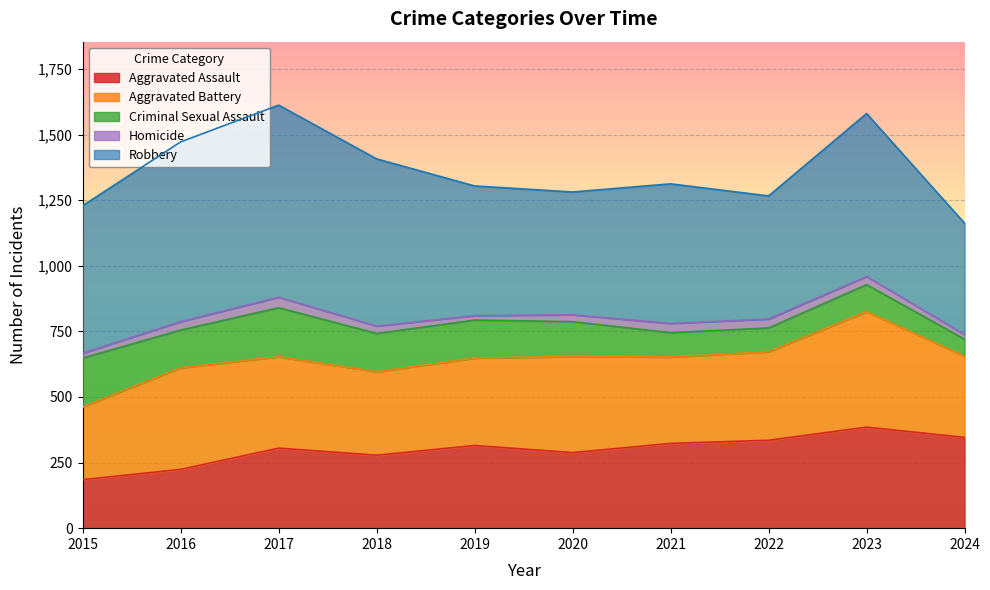

How many interior local valleys does the Criminal Sexual Assault series have?

2